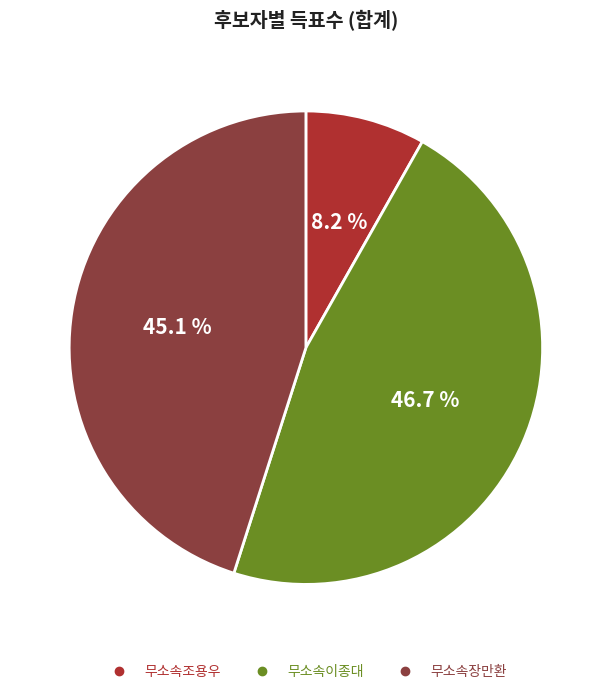

Which category has the biggest portion of the pie?

무소속이종대